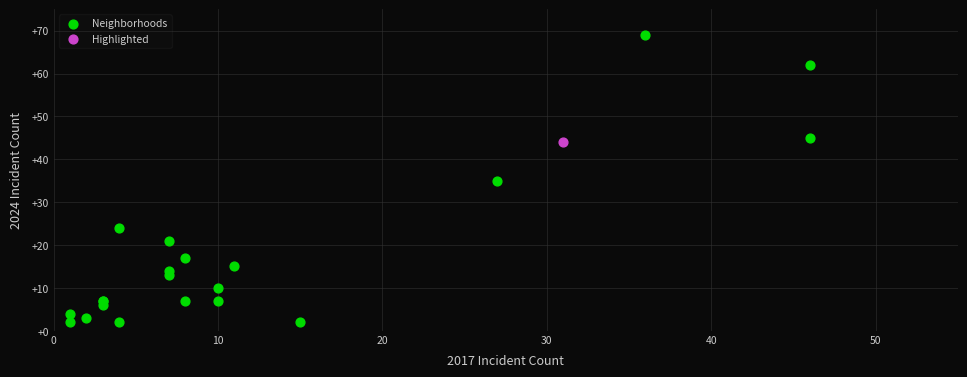

What are all the series names shown in the legend?

Neighborhoods, Highlighted